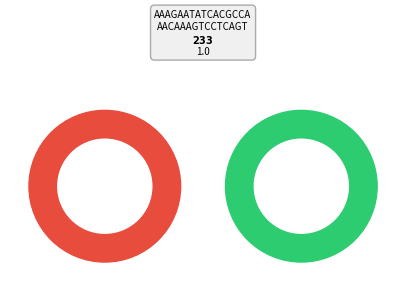

To the nearest percent, what portion does 348685 represent?

6%